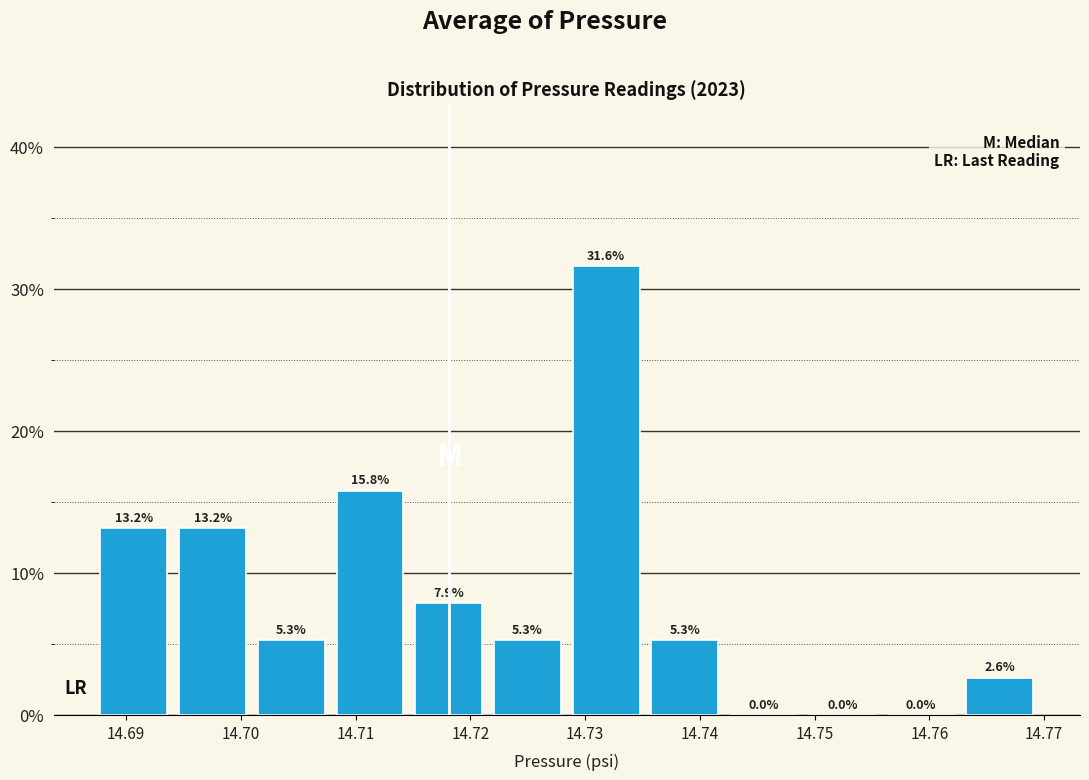

Which range on the x-axis has the tallest bar?

14.729 to 14.736